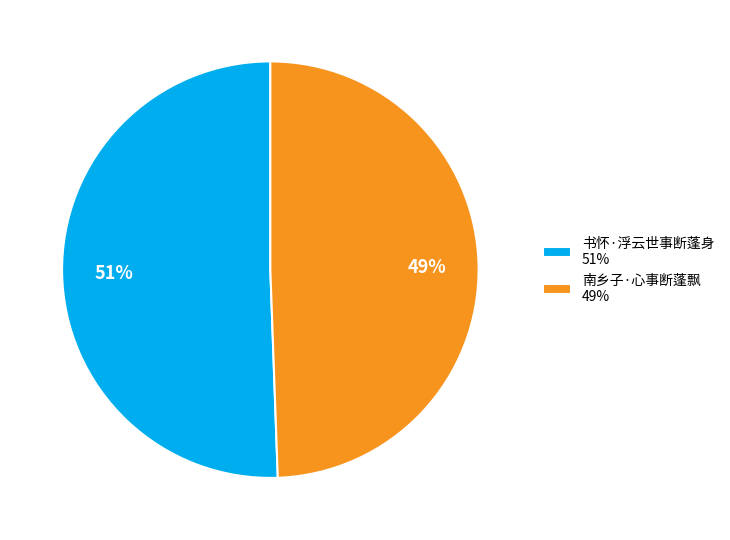

Does 南乡子·心事断蓬飘 account for over 50% of the chart?

No